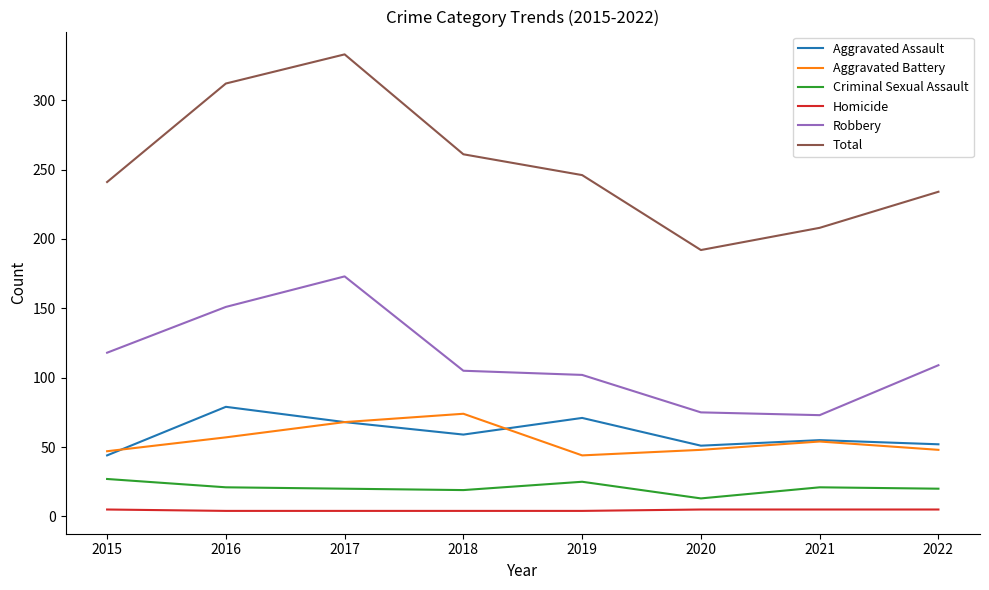

Is the value of Aggravated Battery at 2022 greater than the value of Criminal Sexual Assault at 2016?

Yes